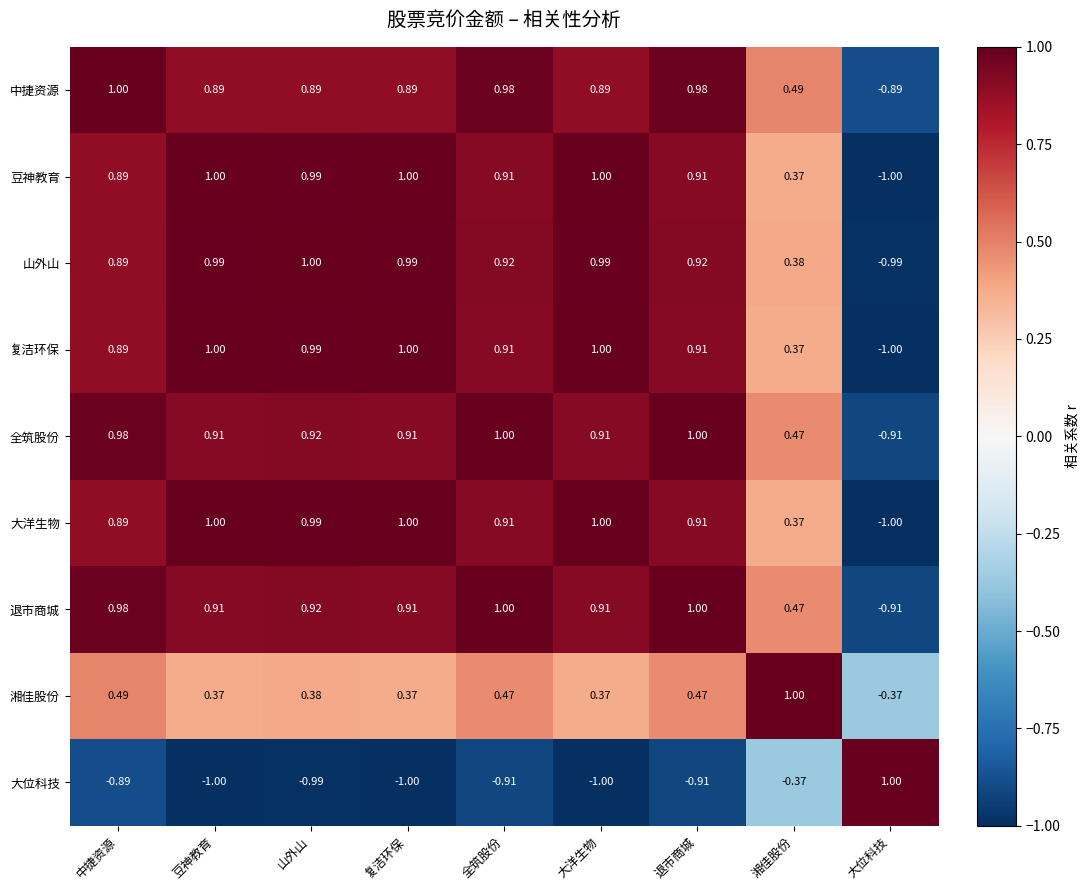

At which label does 豆神教育 first exceed 0?

中捷资源